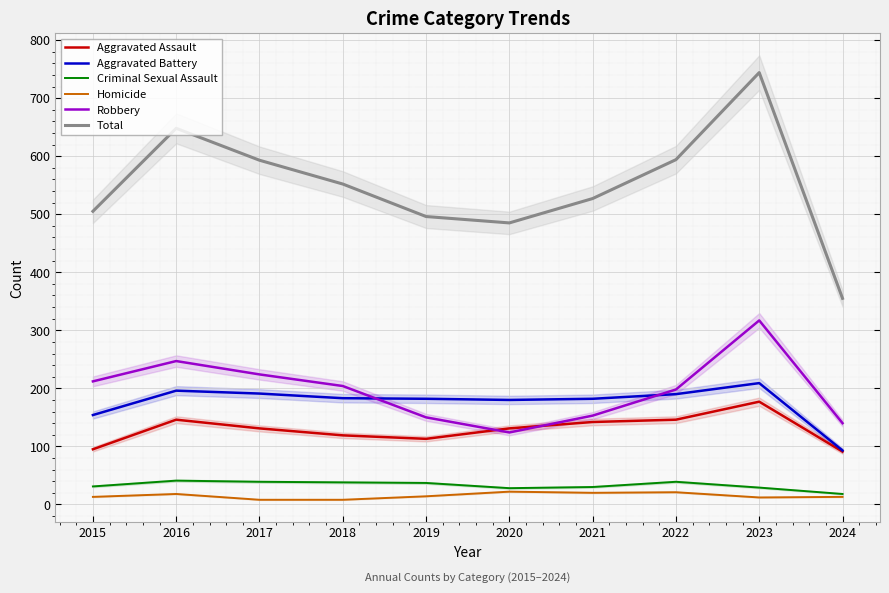

What is the difference between the maximum and minimum values in the Aggravated Battery series?

116